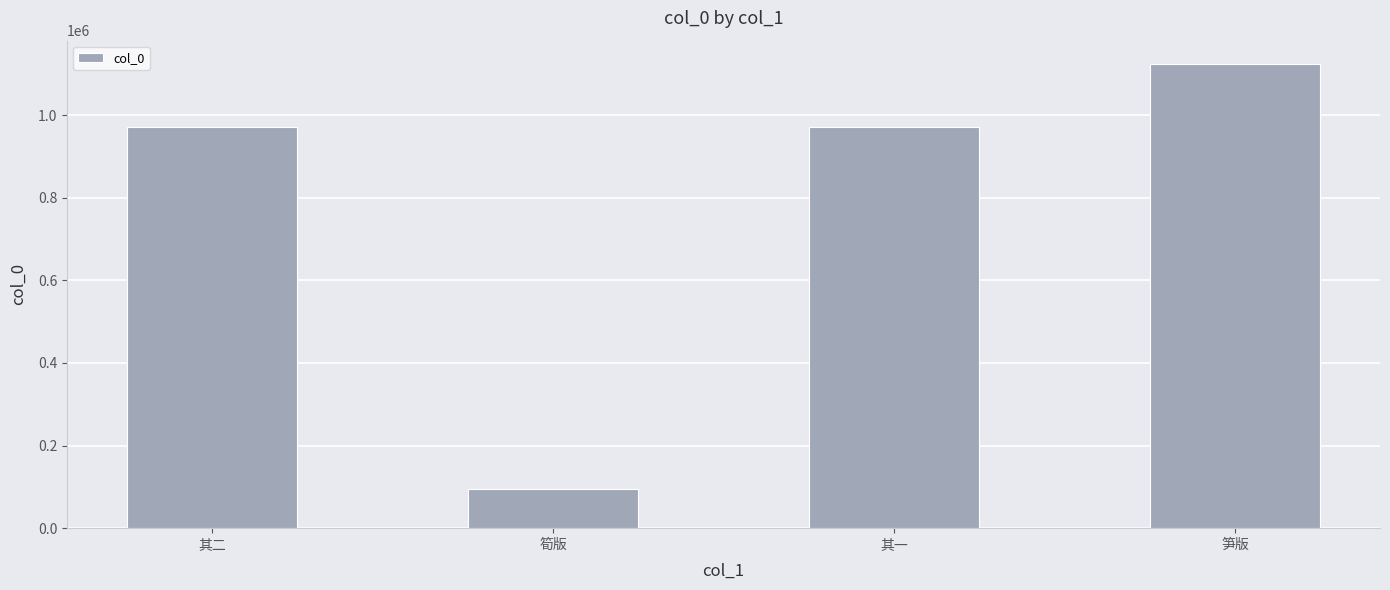

What is the difference between the values at 其二 and 筍版?

875672